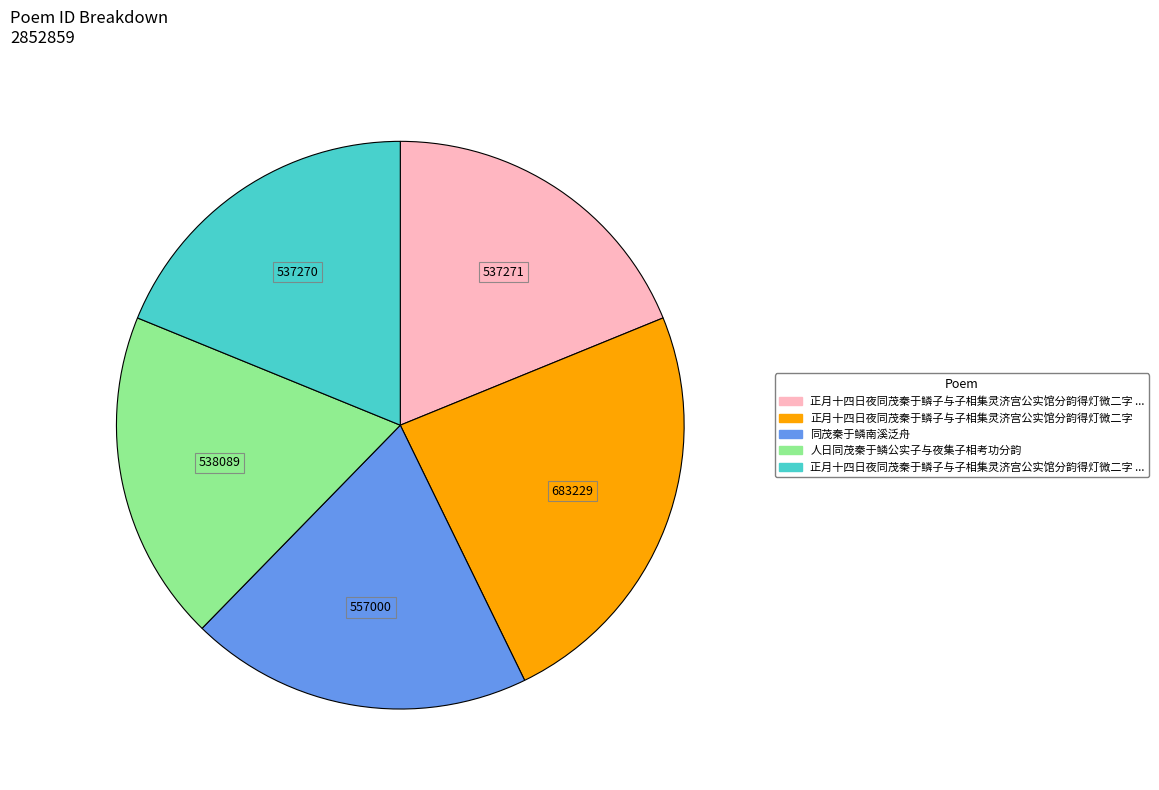

Does any single category account for the majority?

No